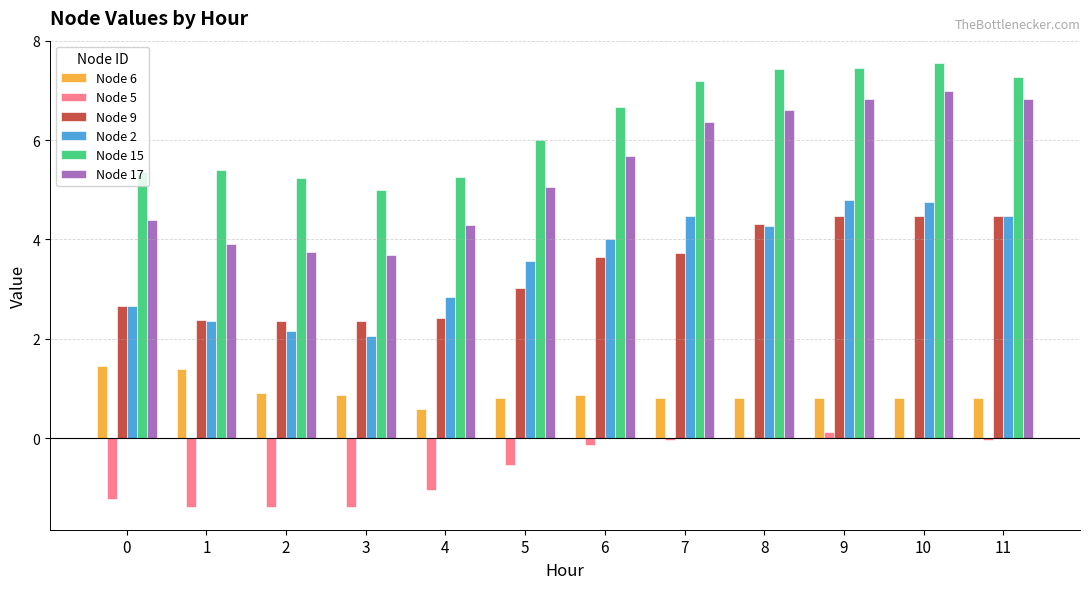

What is the maximum value shown in the chart?

7.6